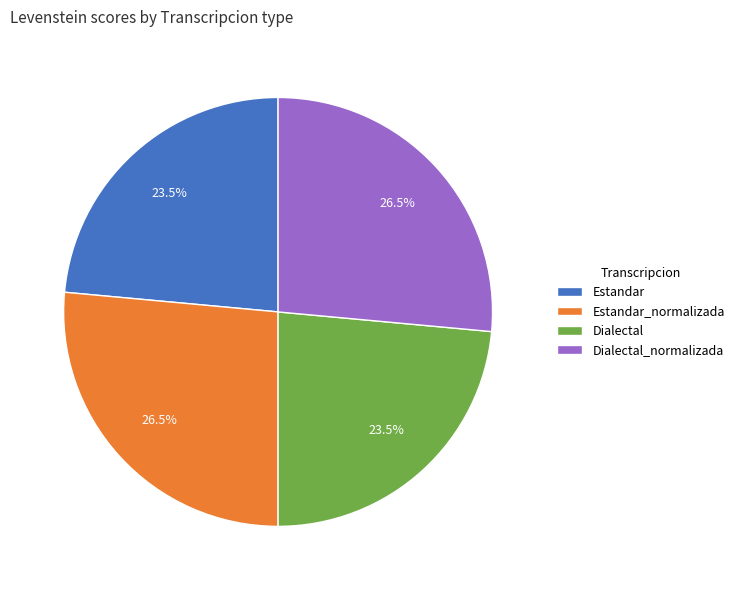

Combined, do Dialectal_normalizada and Estandar_normalizada account for over 50%?

Yes